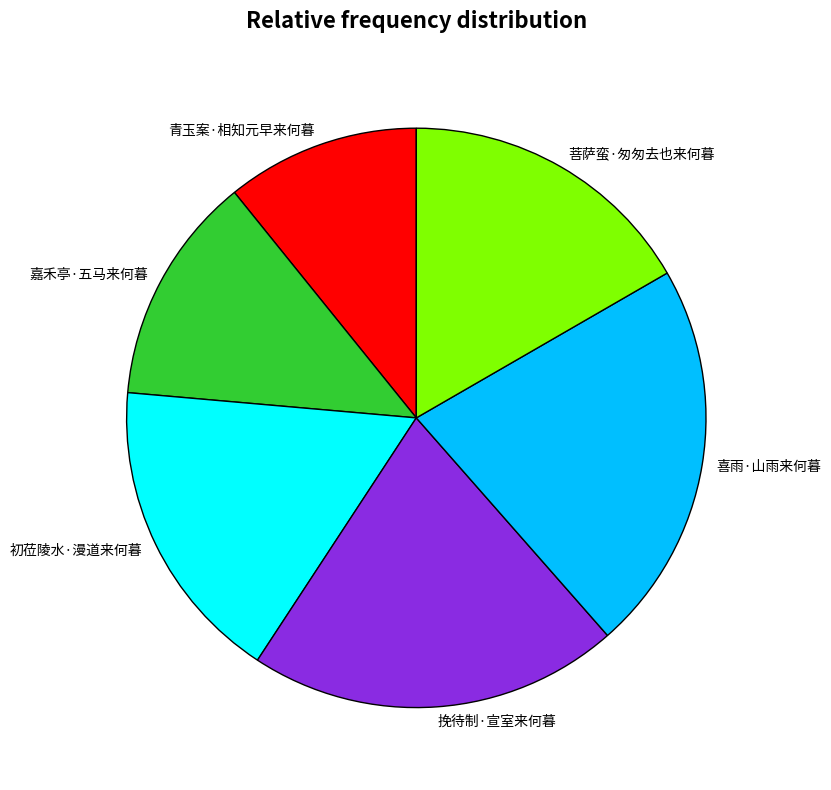

What is the largest slice in the pie chart?

喜雨·山雨来何暮